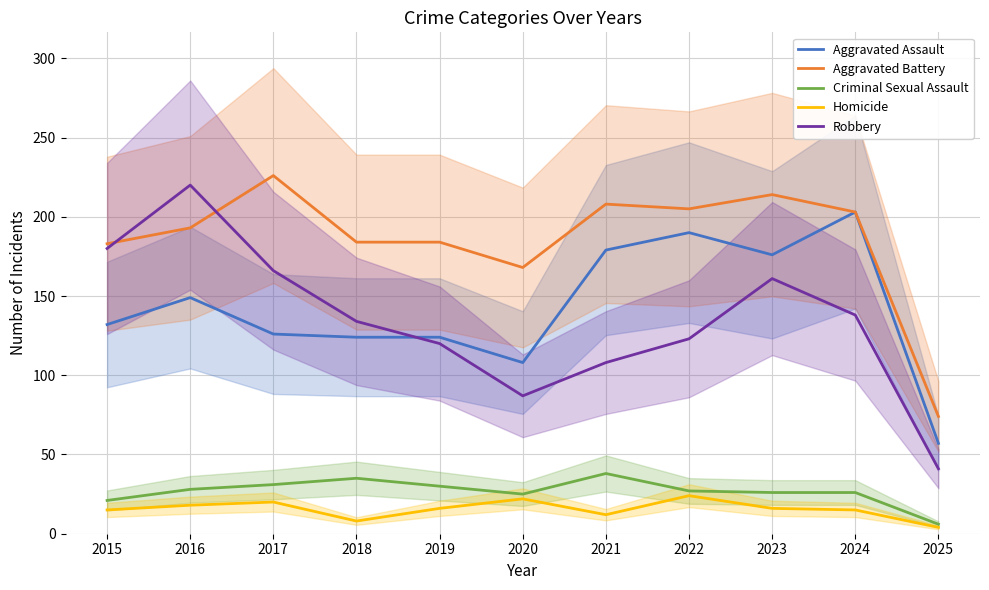

What is the value of the Aggravated Assault point at the 1st from the left?

132